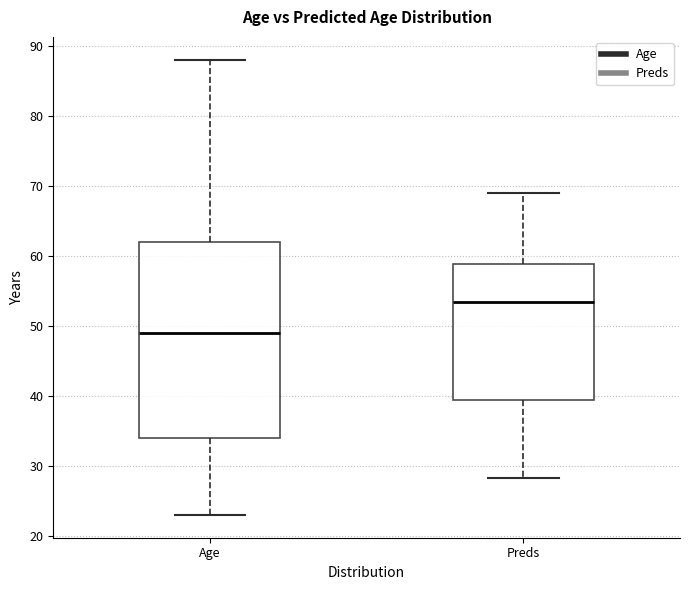

Where does the lower whisker of the box for Age end on the y-axis? The values are not printed on the chart, so give them approximately, as read against the axis.

23